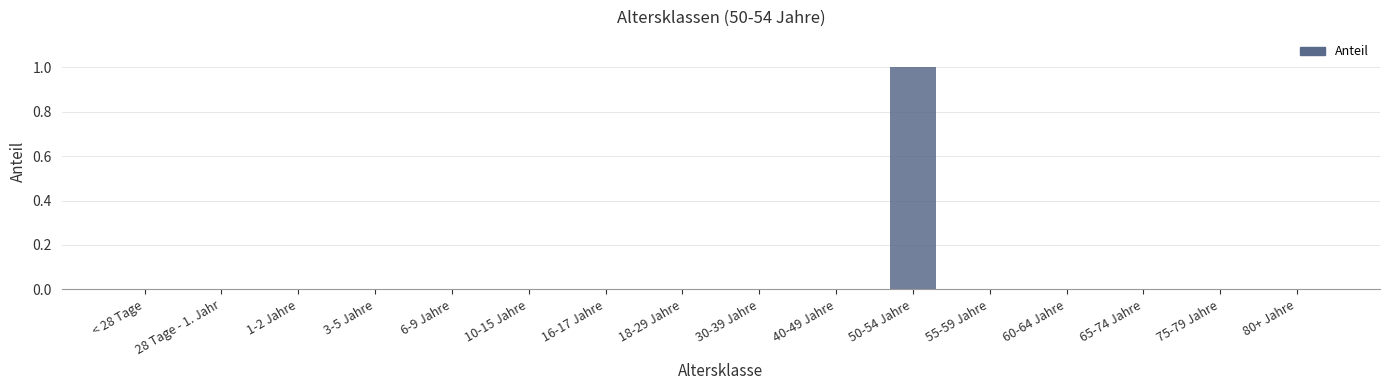

What is the change in value from 10-15 Jahre to 50-54 Jahre?

+1